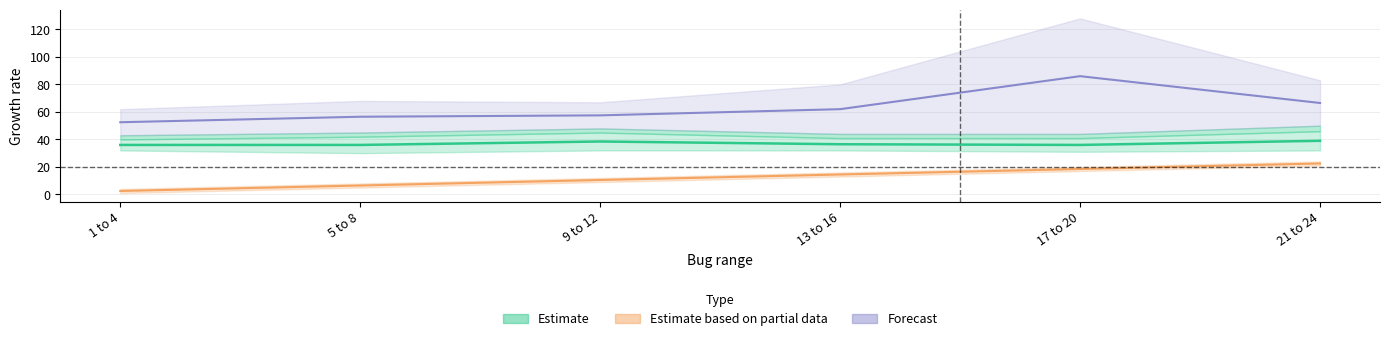

In bug_author_end, how many points are lower than both neighbors (excluding endpoints)?

2